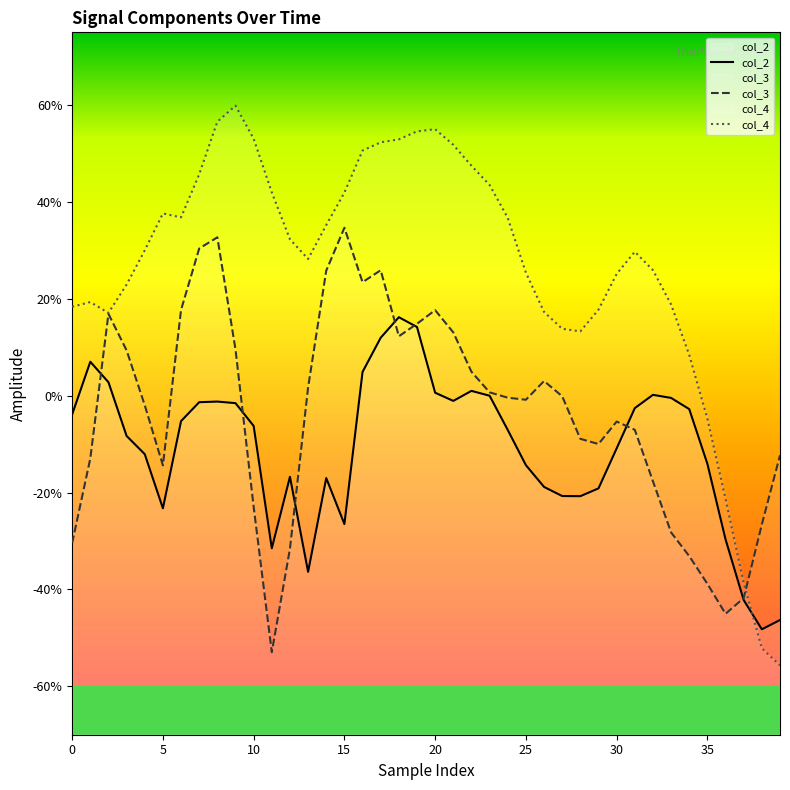

True or false: col_2 and col_3 intersect in this chart.

True